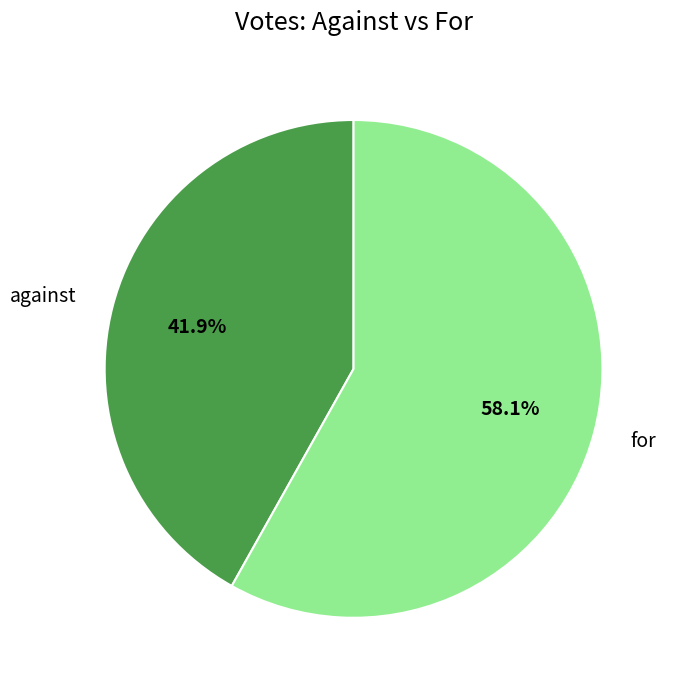

Is it true that against is 42% of the pie?

True